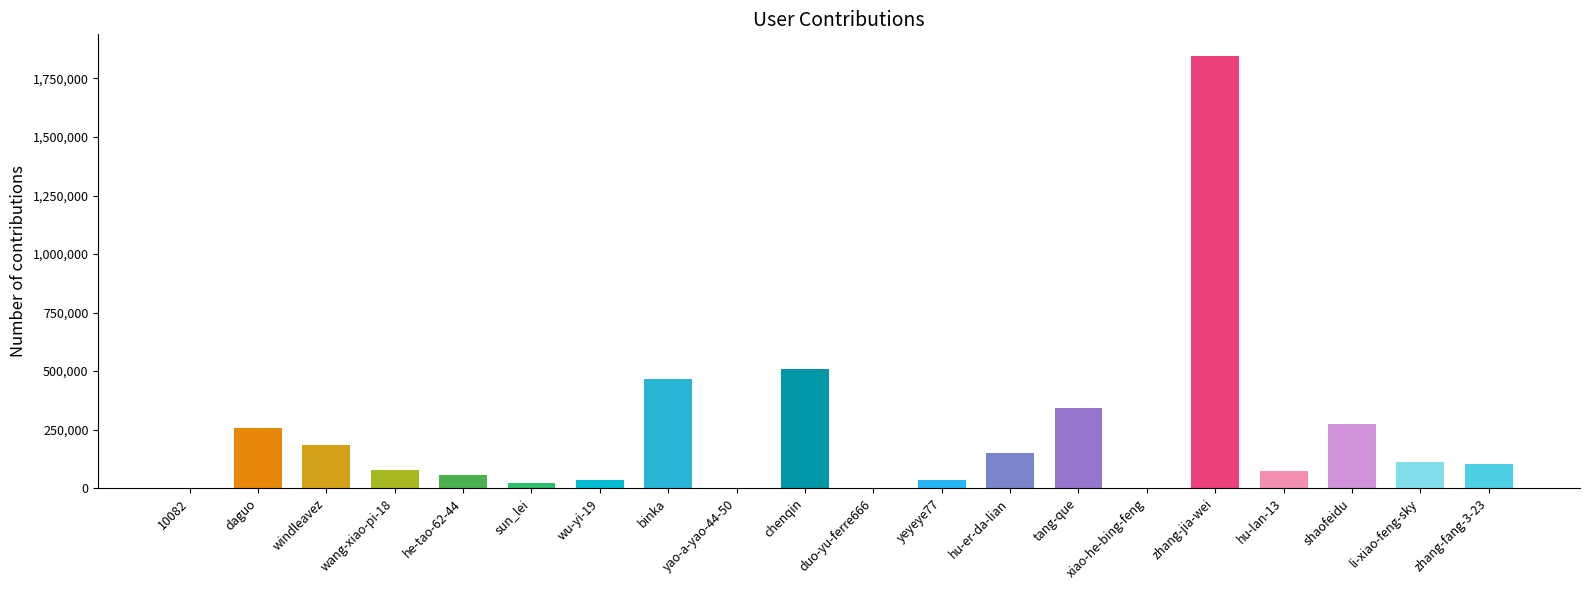

What is the sum of all values?

4540830